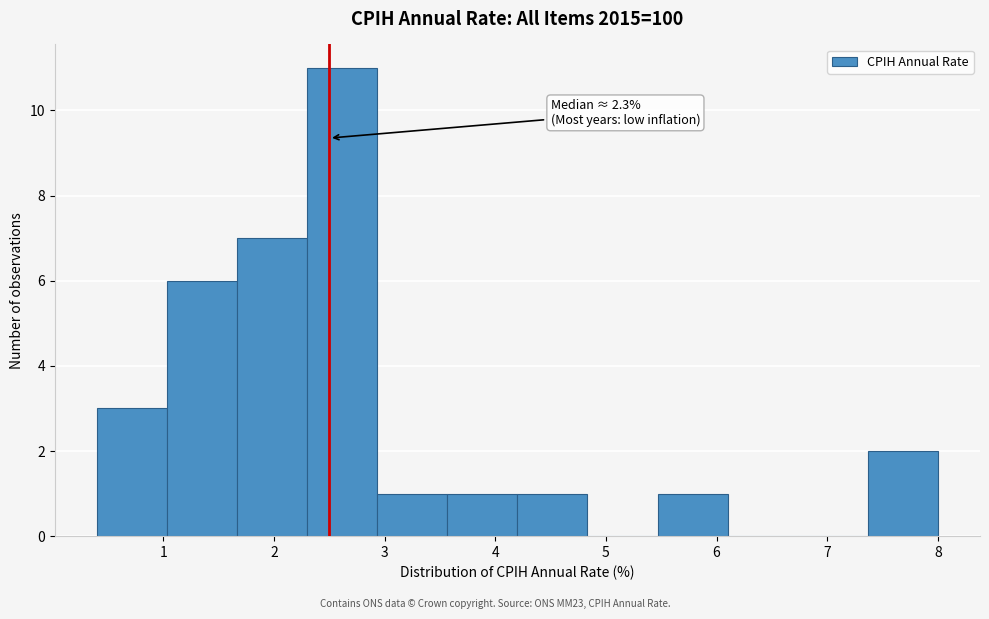

Over which range of the x-axis is the bar tallest?

2.3 to 2.9